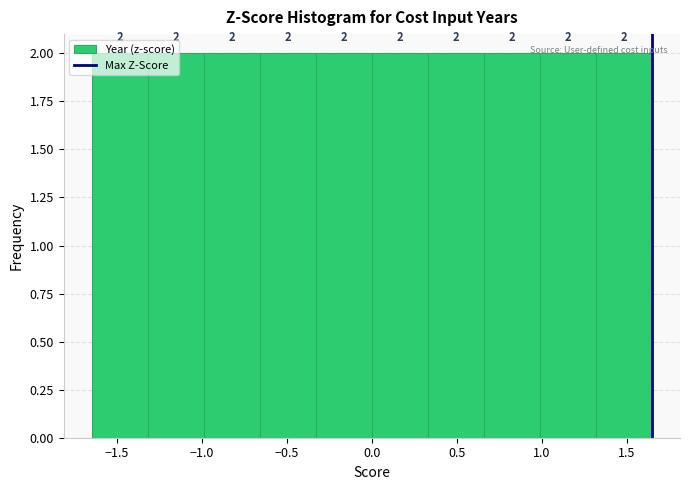

Reading left to right, transcribe this chart: for each bar, give the range it covers on the x-axis and its height. The bar edges are not printed on the chart, so give them approximately, as read against the axis.

-1.65 to -1.30: 2
-1.30 to -1.00: 2
-1.00 to -0.65: 2
-0.65 to -0.35: 2
-0.35 to 0.00: 2
0.00 to 0.35: 2
0.35 to 0.65: 2
0.65 to 1.00: 2
1.00 to 1.30: 2
1.30 to 1.65: 2